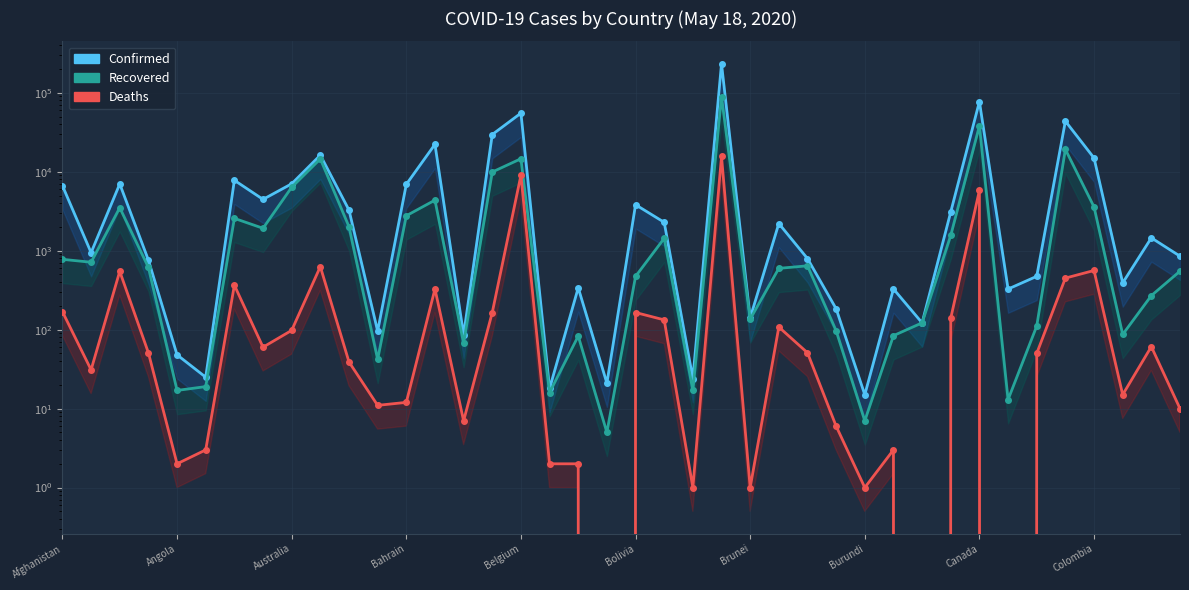

The Deaths series shows 0 at 30. True or false?

True